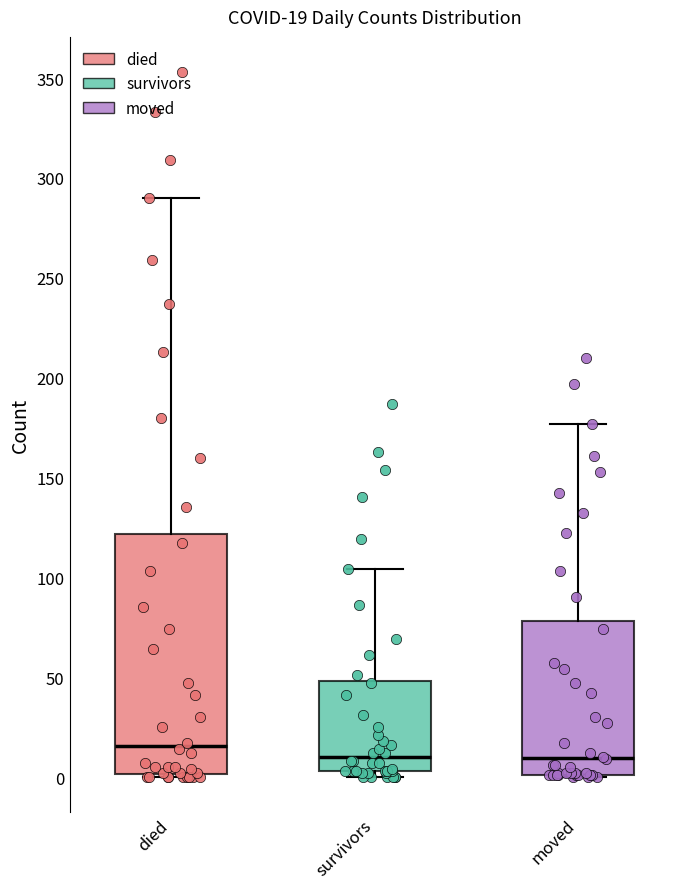

Which box is the tallest, from its lower edge to its upper edge?

died